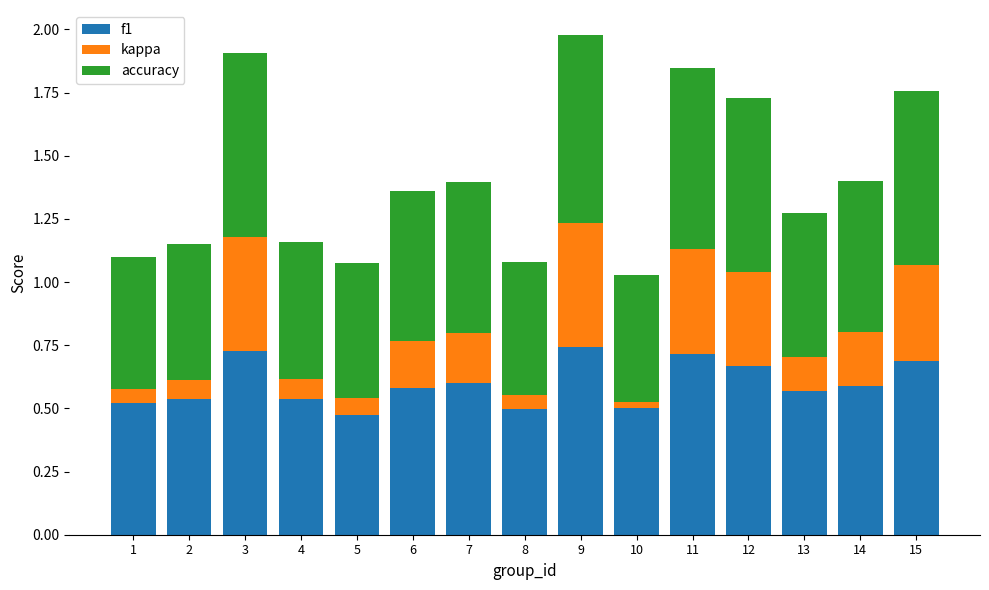

What is the difference between the maximum and minimum values in the f1 series?

0.3